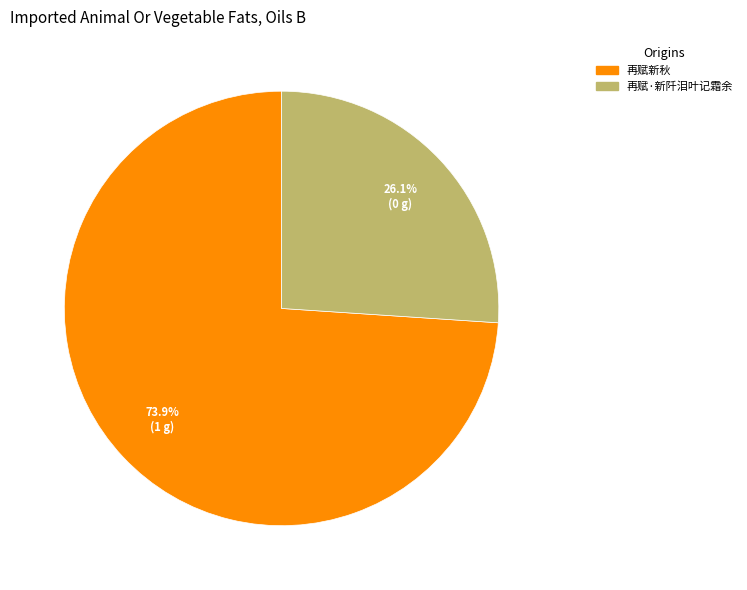

To the nearest percent, what is the combined percentage of 再赋新秋 and 再赋·新阡泪叶记霜余?

100%